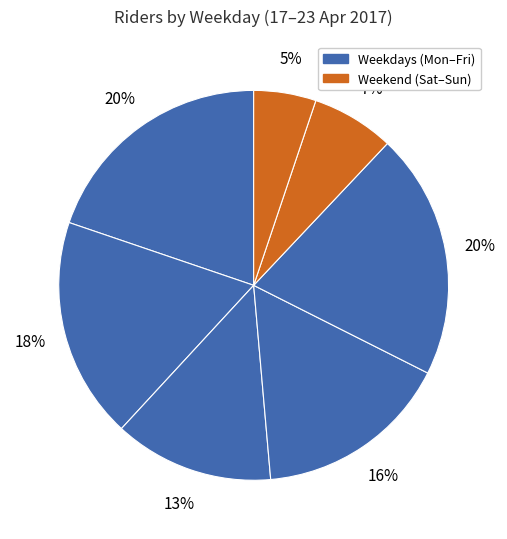

Count the number of slices in the pie.

7